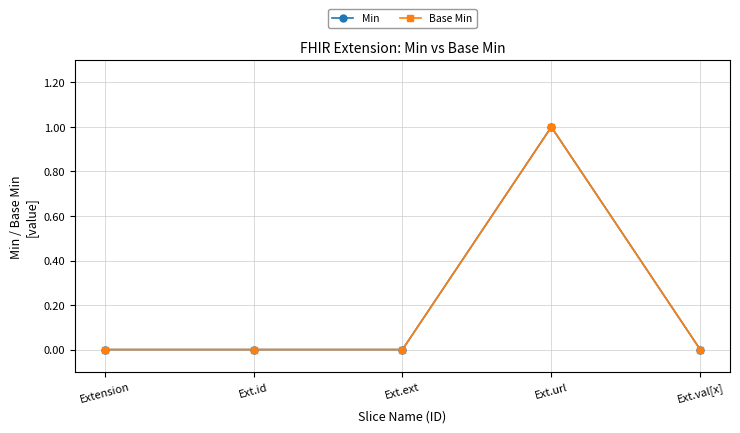

Does the chart have visible grid lines?

Yes